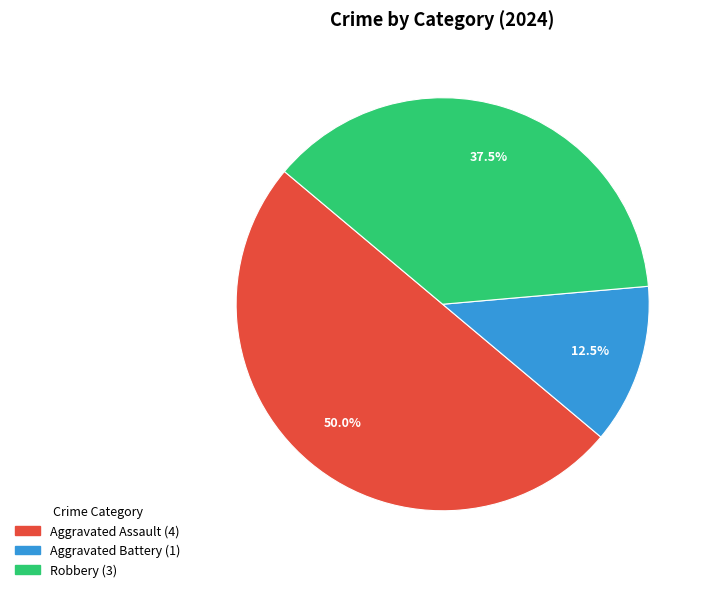

True or false: Aggravated Assault accounts for 50% of the total.

True